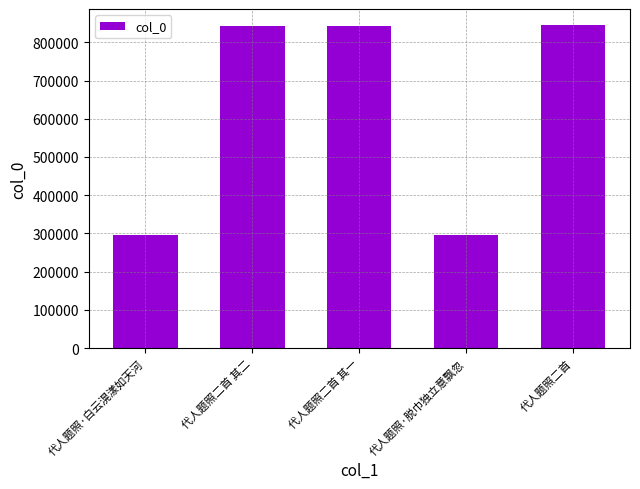

At which label does the data first exceed 841422?

代人题照二首 其二